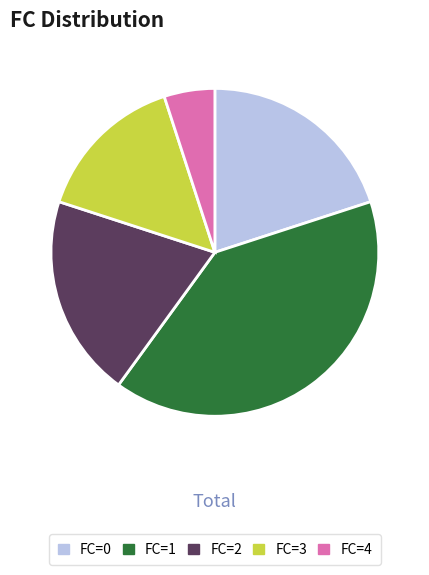

Which slice is the smallest?

FC=4